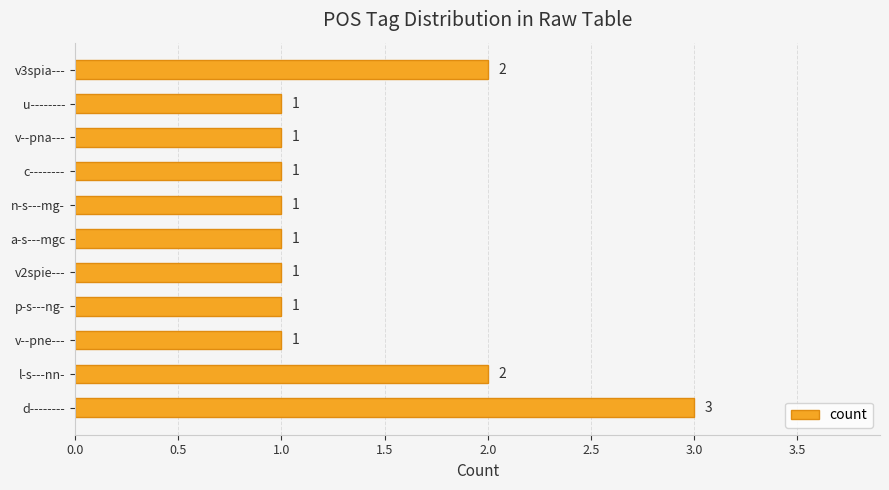

True or false: the data shows 0 at u--------.

False